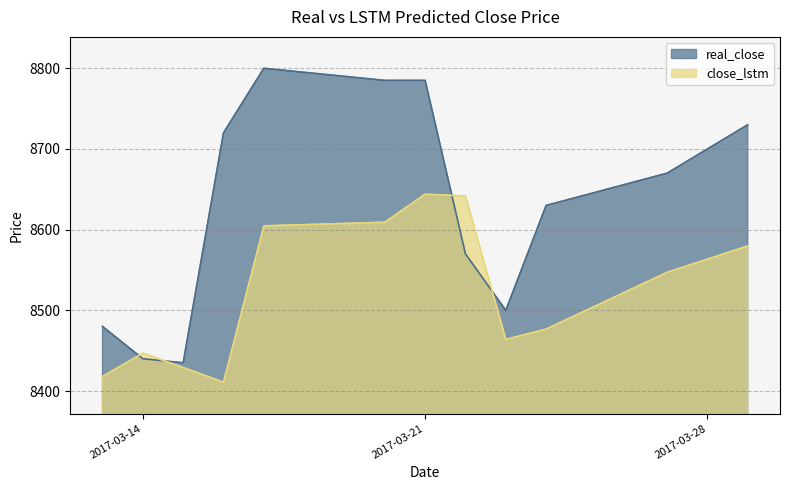

True or false: close_lstm and real_close cross at least once.

True